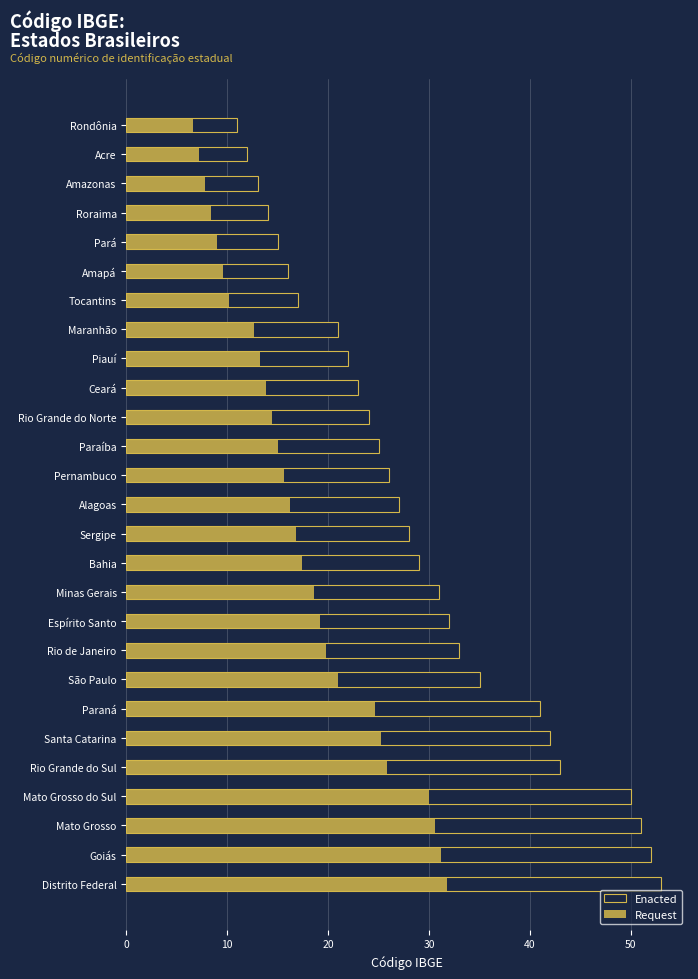

What is the sum of all Enacted values?

786.0